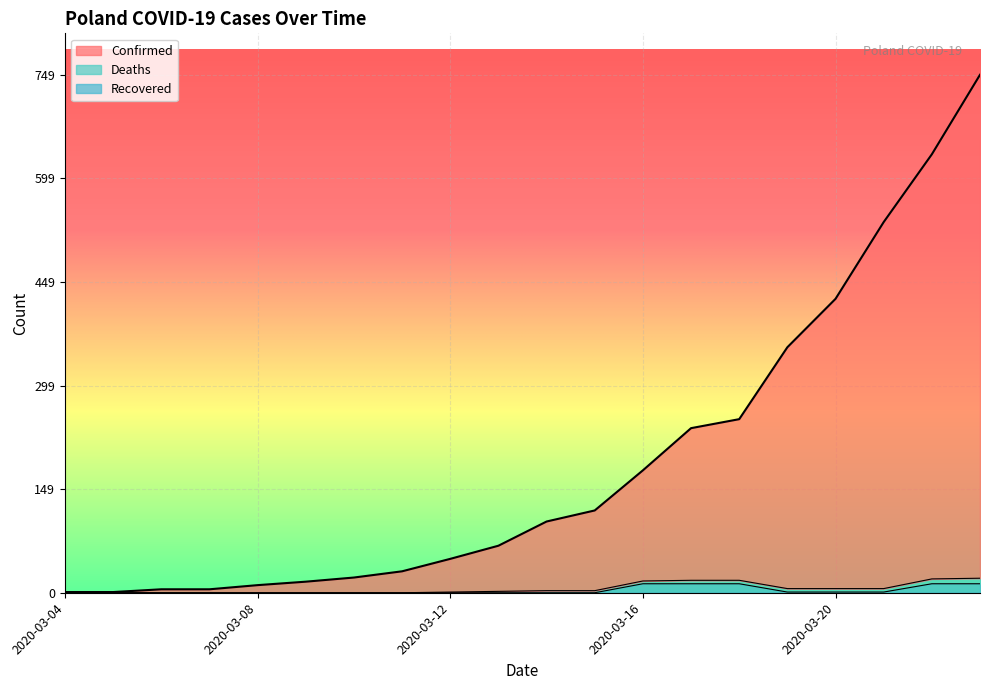

Which series has the largest range (max minus min)?

Confirmed